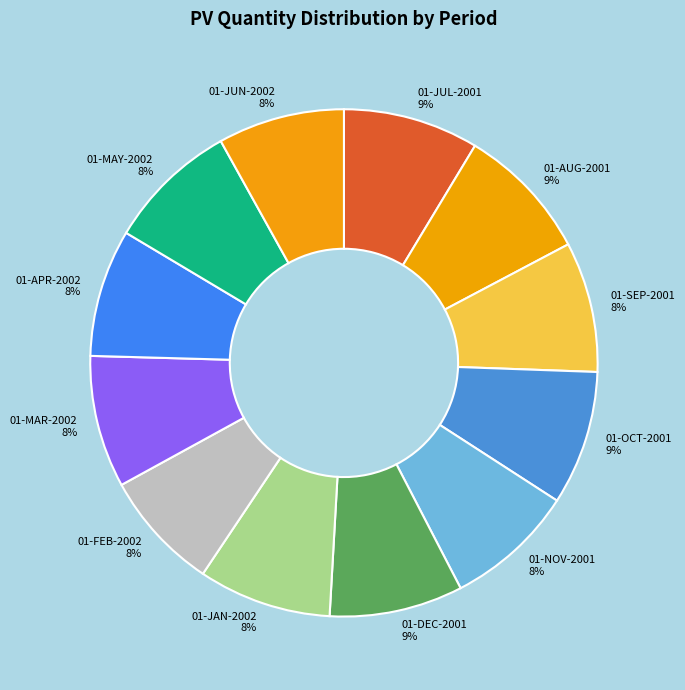

Is 01-NOV-2001 the majority of the pie?

No